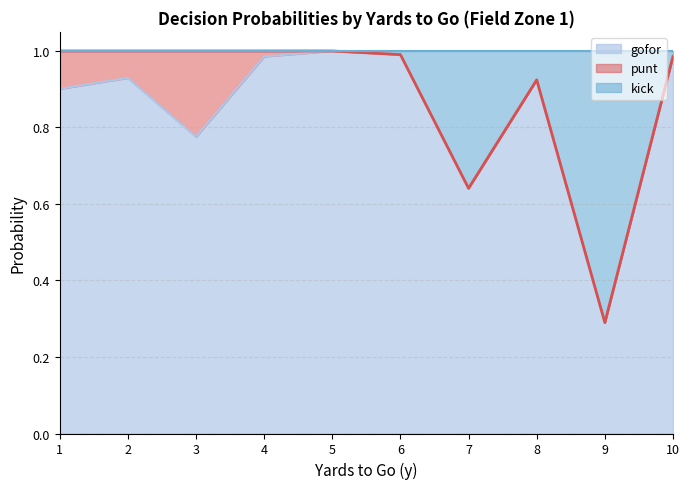

How many interior local valleys does the gofor_fz1 series have?

3